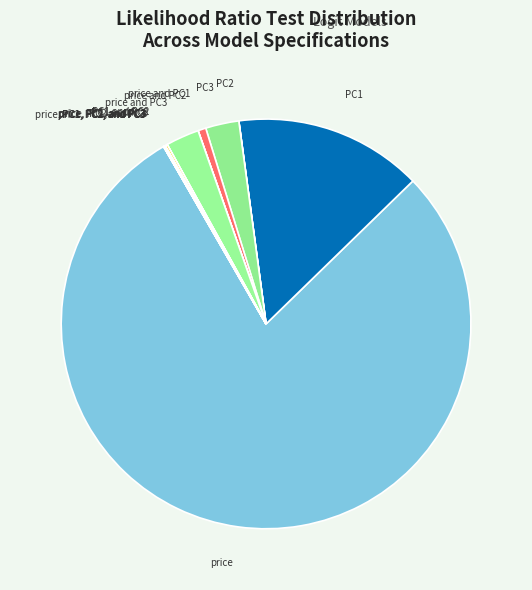

Which category has the biggest portion of the pie?

price